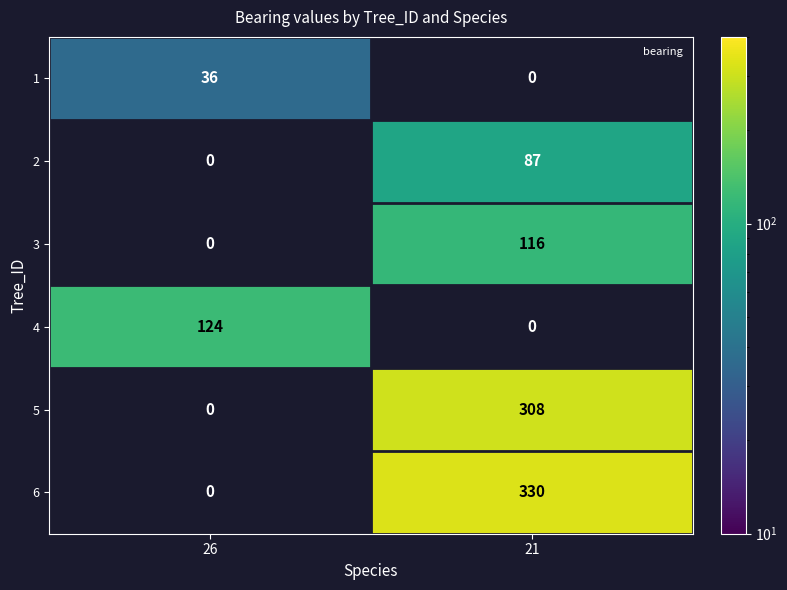

At which label is 1 closest to 36?

26